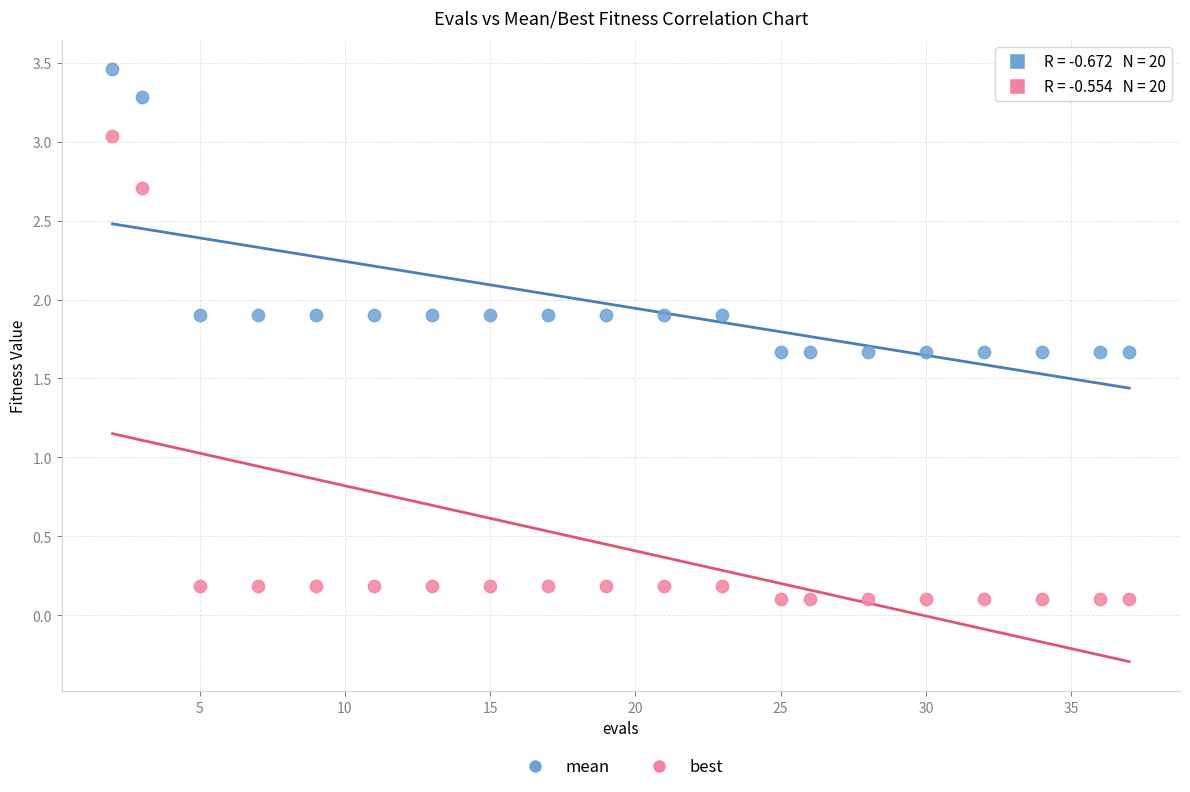

Which series reaches the maximum Y coordinate?

mean